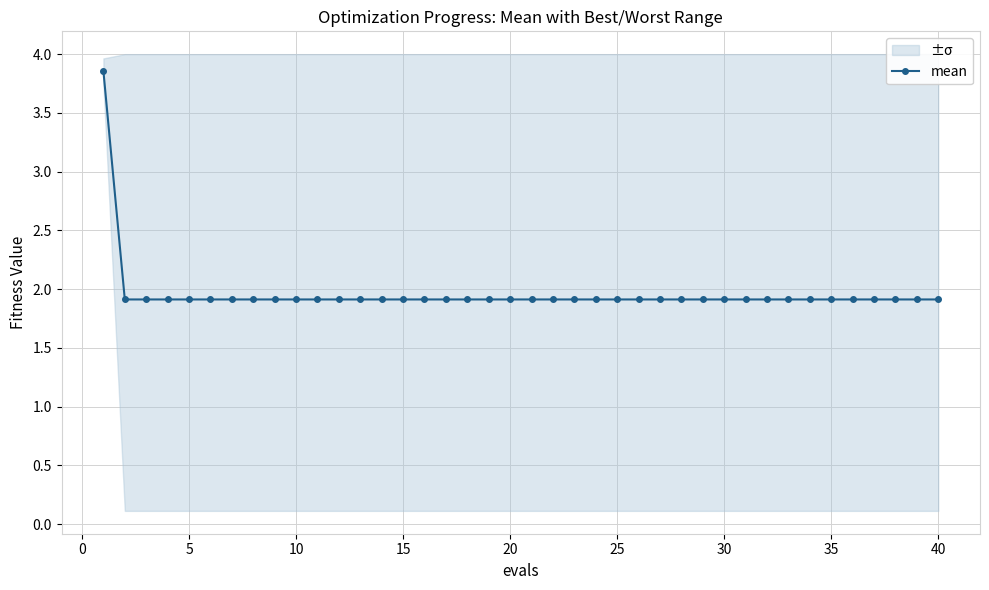

Is it true that mean equals 1.9 at 20?

True